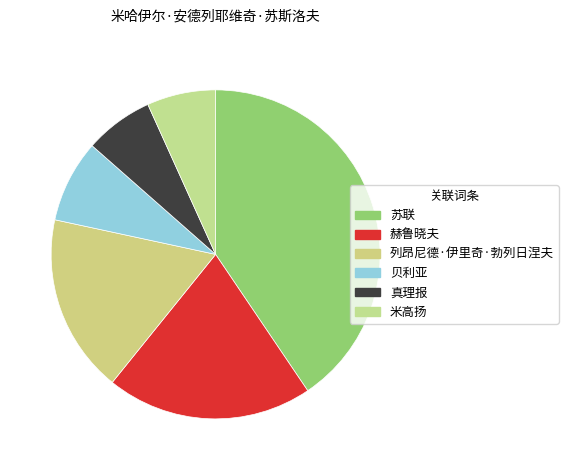

True or false: 米高扬 accounts for 14% of the total.

False